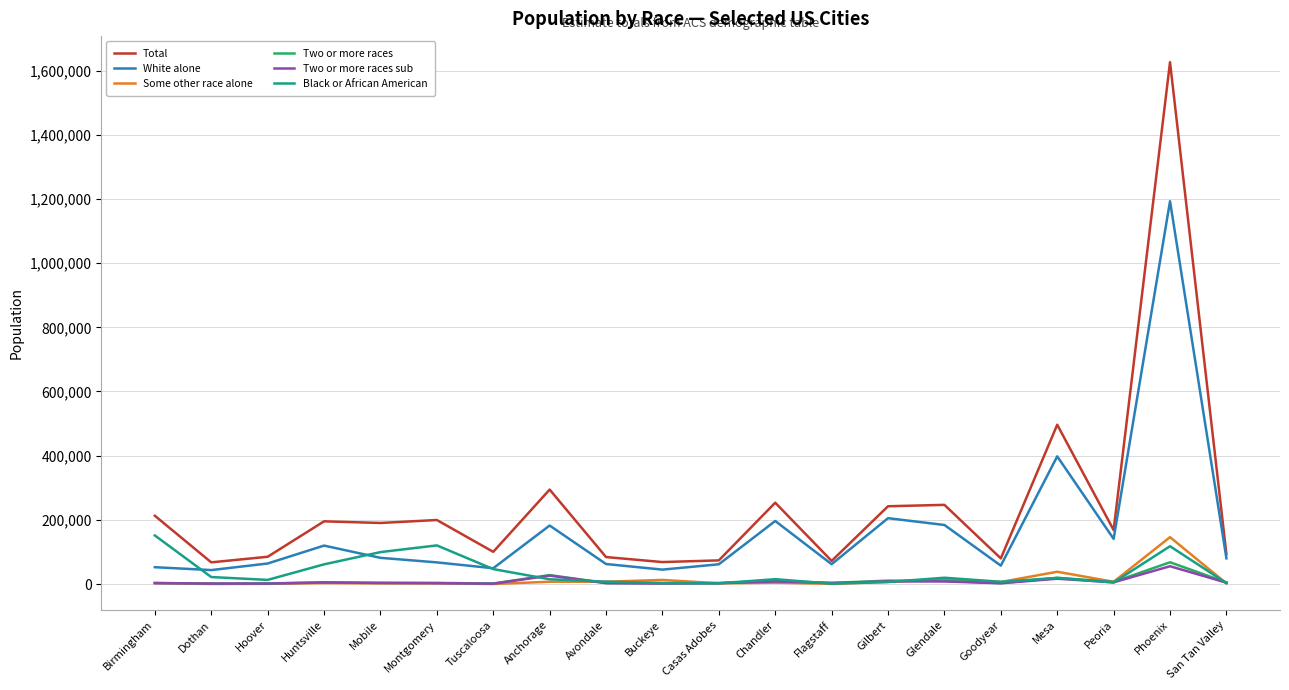

What is the maximum value for White alone?

1192925